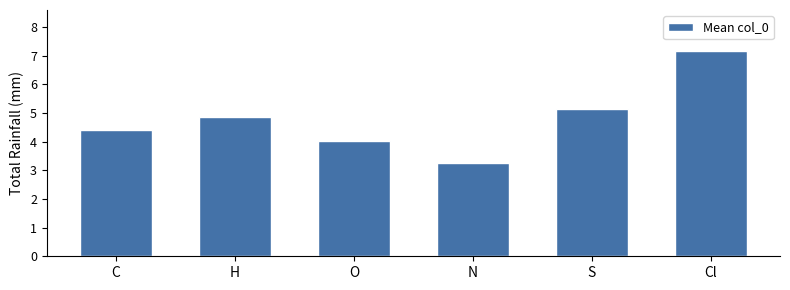

Between Cl and O, which is larger?

Cl